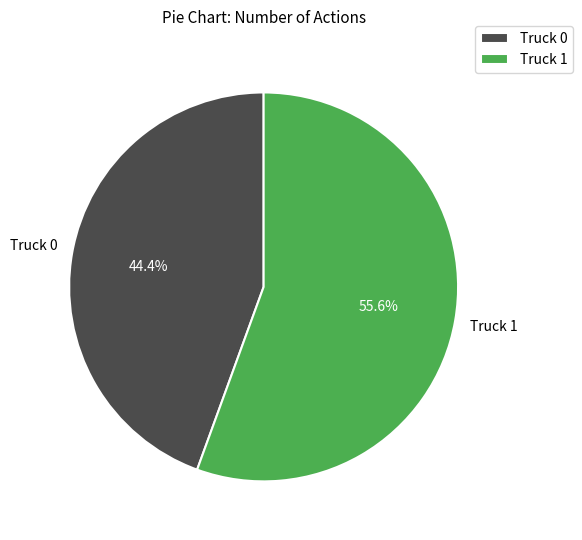

To the nearest percent, what is the difference between the Truck 0 and Truck 1 slice percentages?

11%